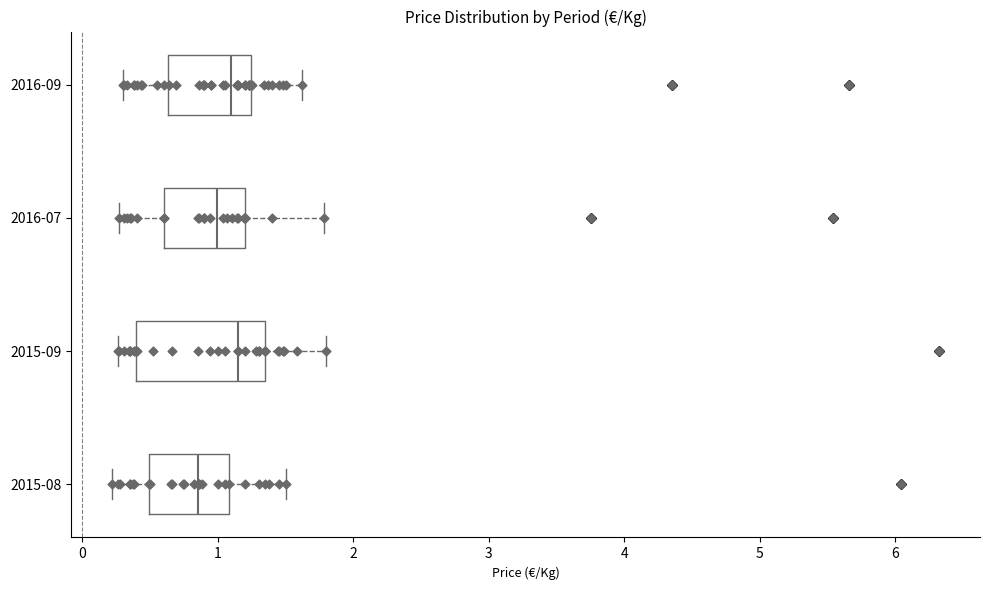

Which box's median line is the furthest to the left?

2015-08